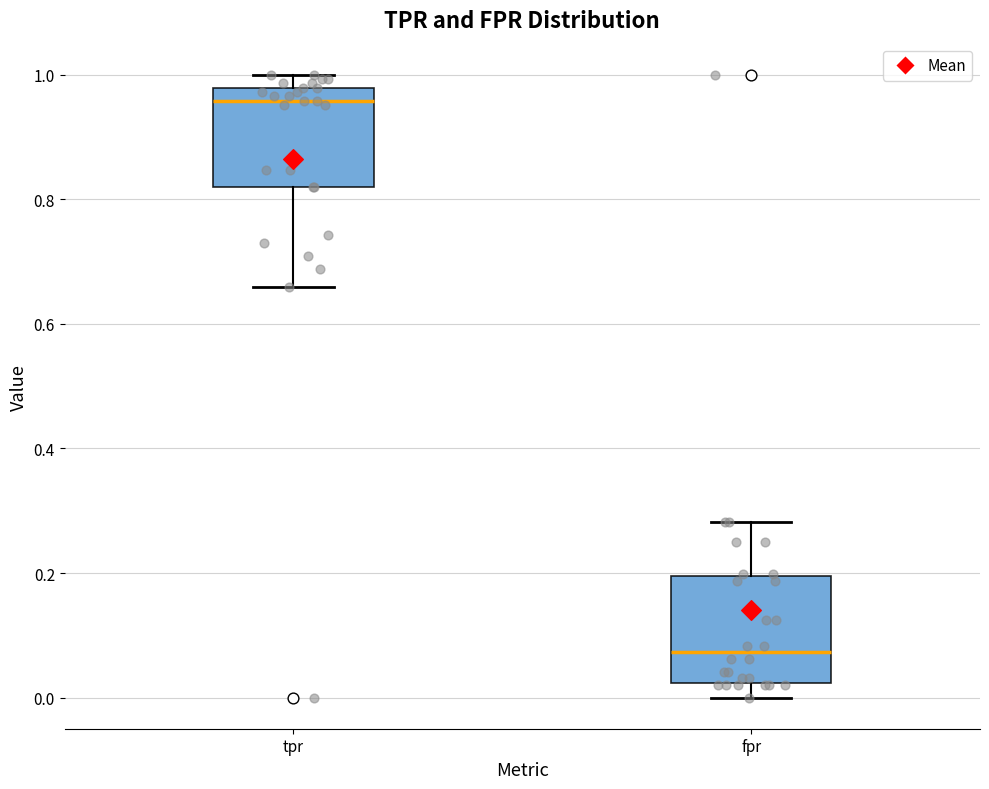

Where is the lower edge of the box for fpr on the y-axis? The values are not printed on the chart, so give them approximately, as read against the axis.

0.02